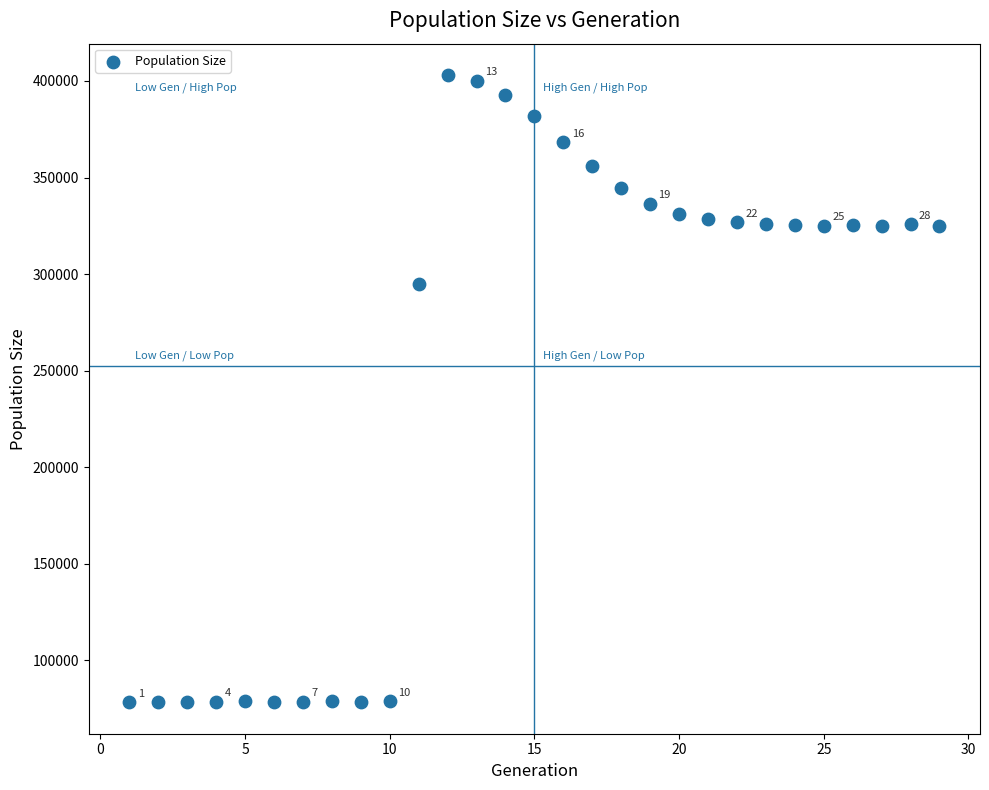

What is the range of X values (max minus min)?

28